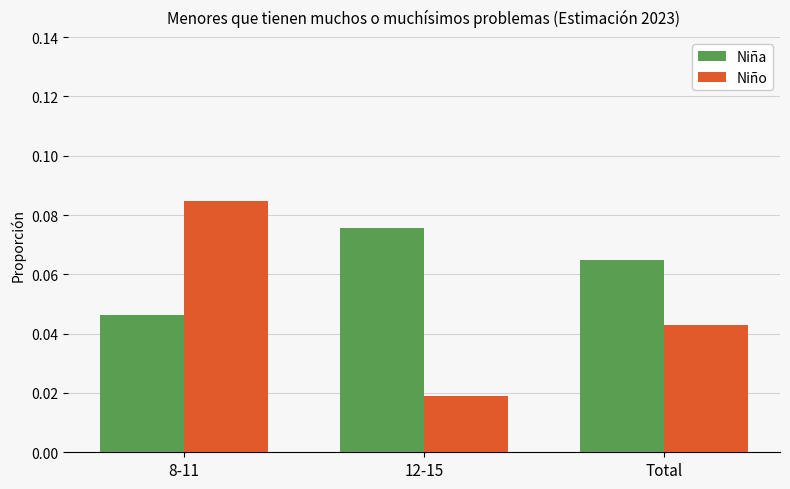

Is it true that Niña equals 0.1 at 8-11?

False